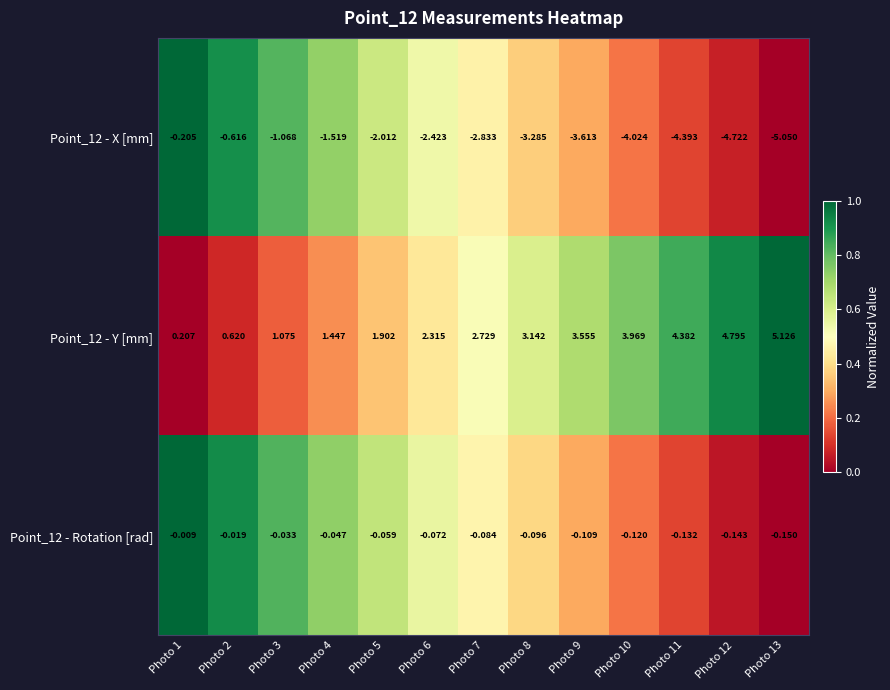

Is the value of Point_12 - Y [mm] at Photo 6 greater than the value of Point_12 - X [mm] at Photo 10?

Yes